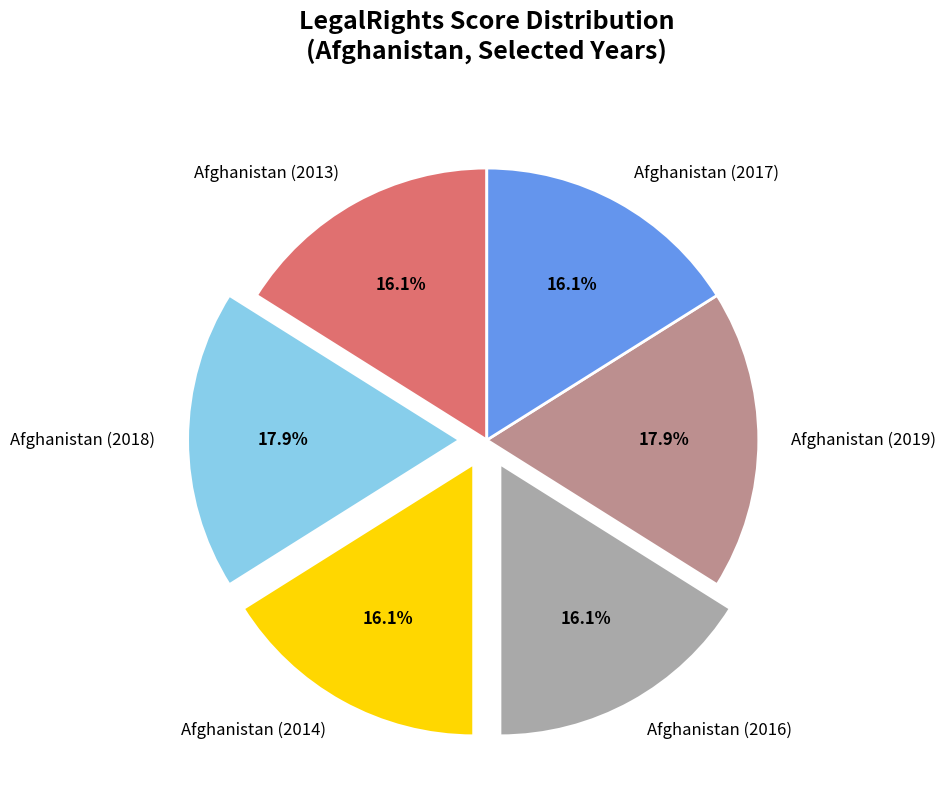

True or false: Afghanistan (2016) accounts for 27% of the total.

False